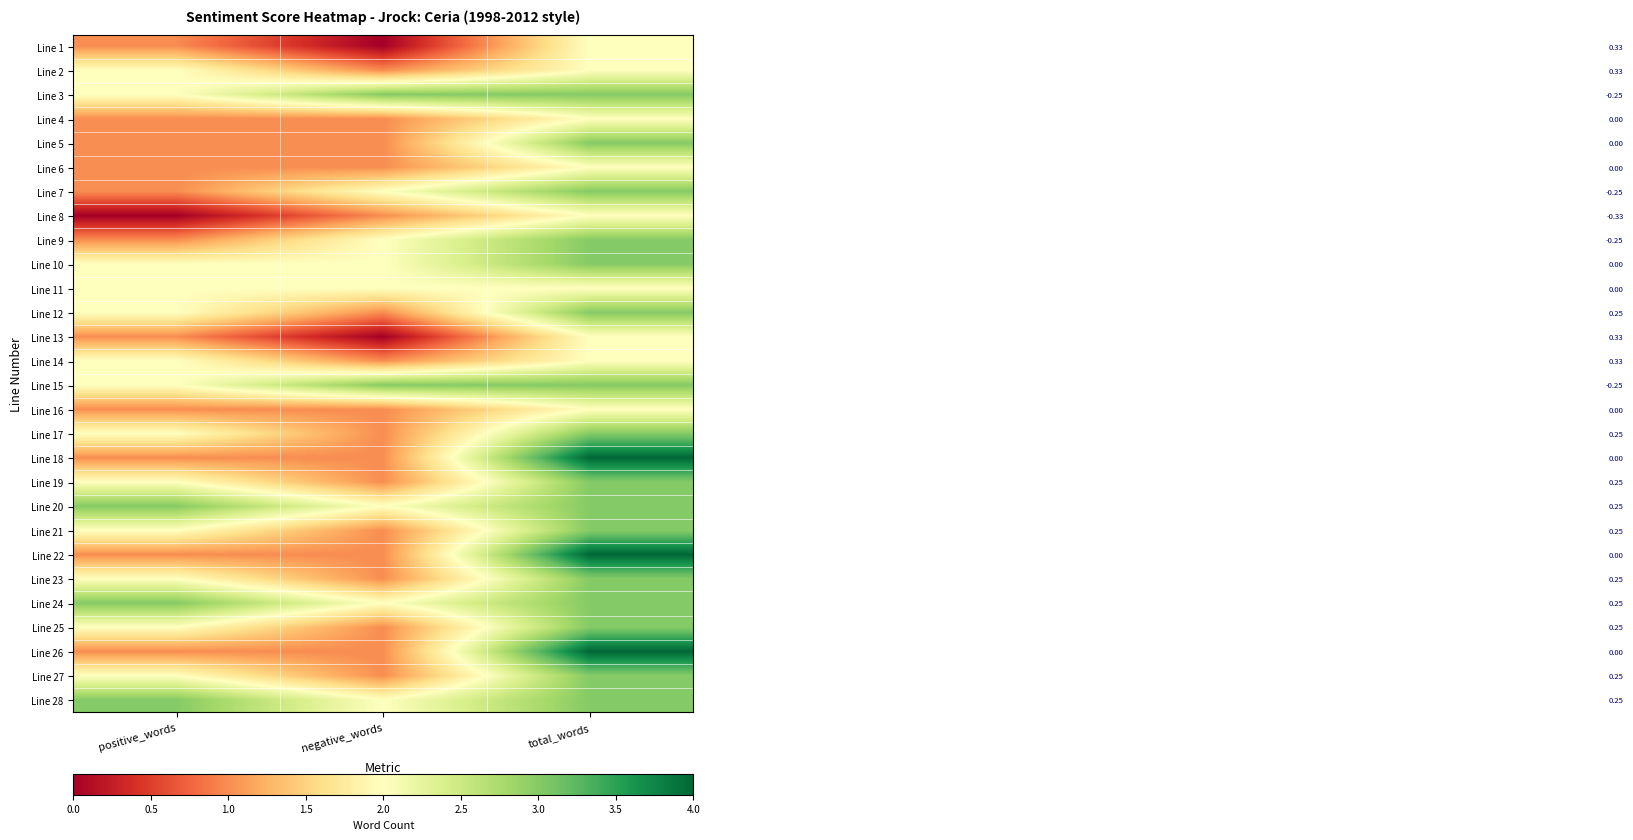

List the series in order of their peak value, highest first.

Line 18, Line 22, Line 26, Line 3, Line 5, Line 7, Line 9, Line 10, Line 12, Line 15, Line 17, Line 19, Line 20, Line 21, Line 23, Line 24, Line 25, Line 27, Line 28, Line 1, Line 2, Line 4, Line 6, Line 8, Line 11, Line 13, Line 14, Line 16